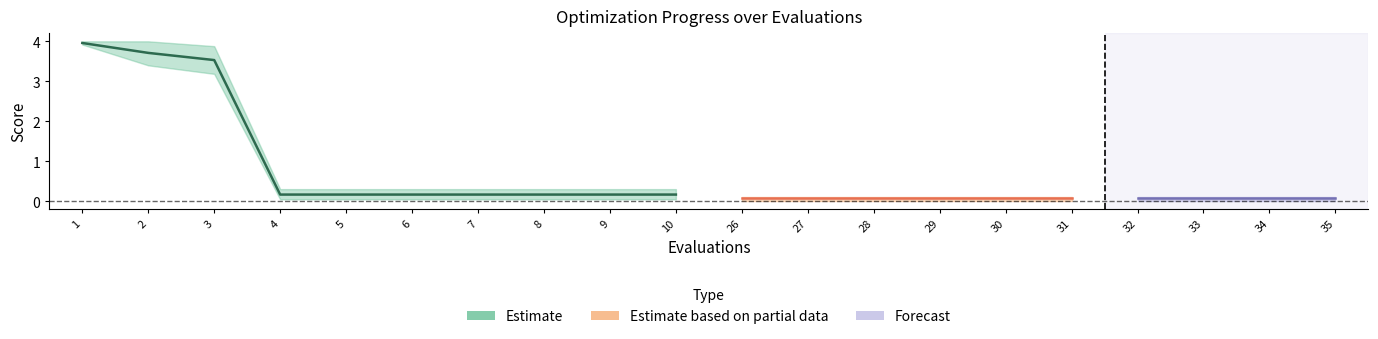

Is it true that best equals 0.0 at 26?

True